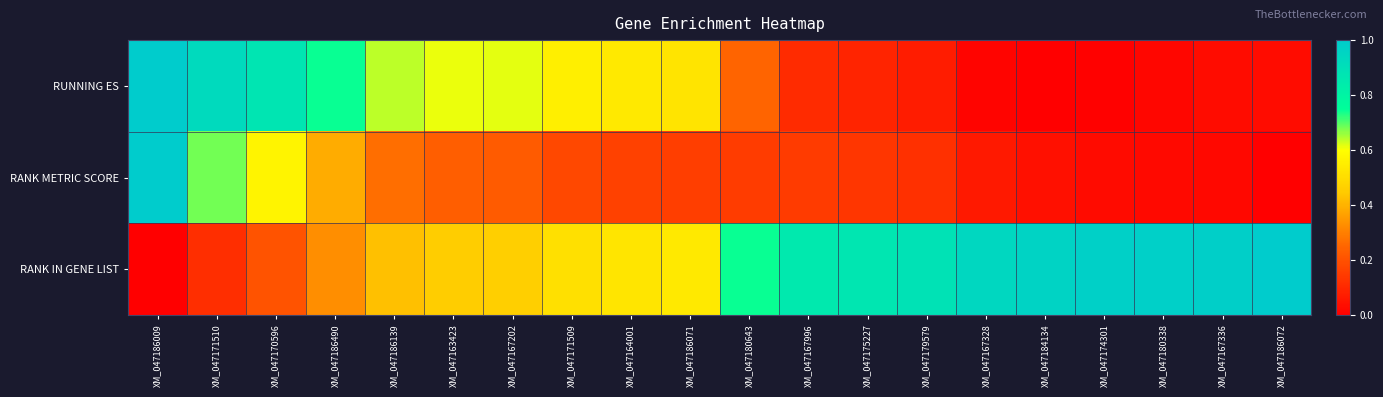

At XM_047167202, list the series in order from largest to smallest.

RUNNING ES, RANK IN GENE LIST, RANK METRIC SCORE